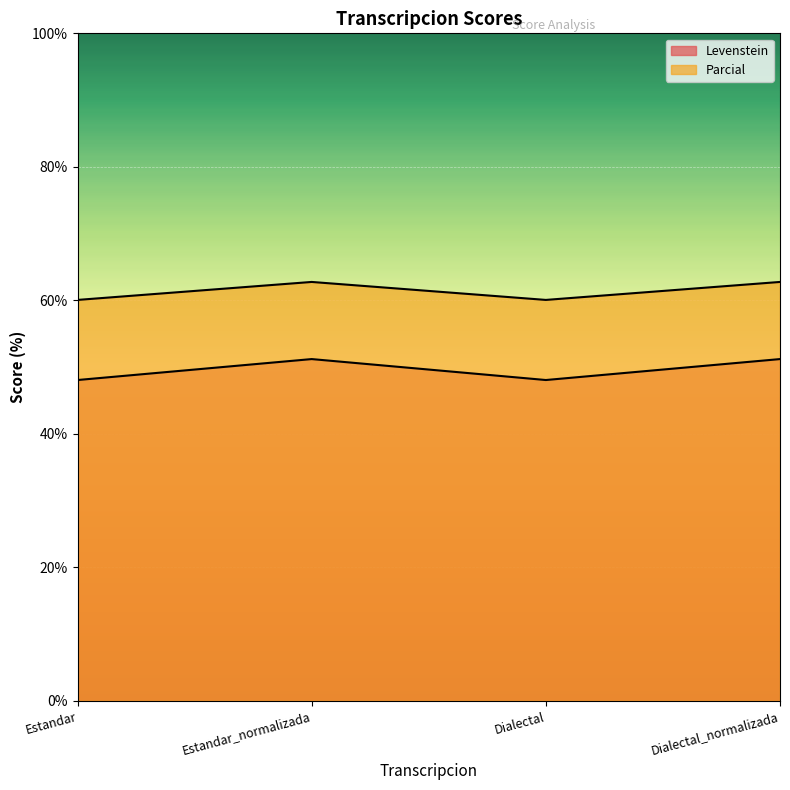

What are all the series names shown in the legend?

Levenstein, Parcial